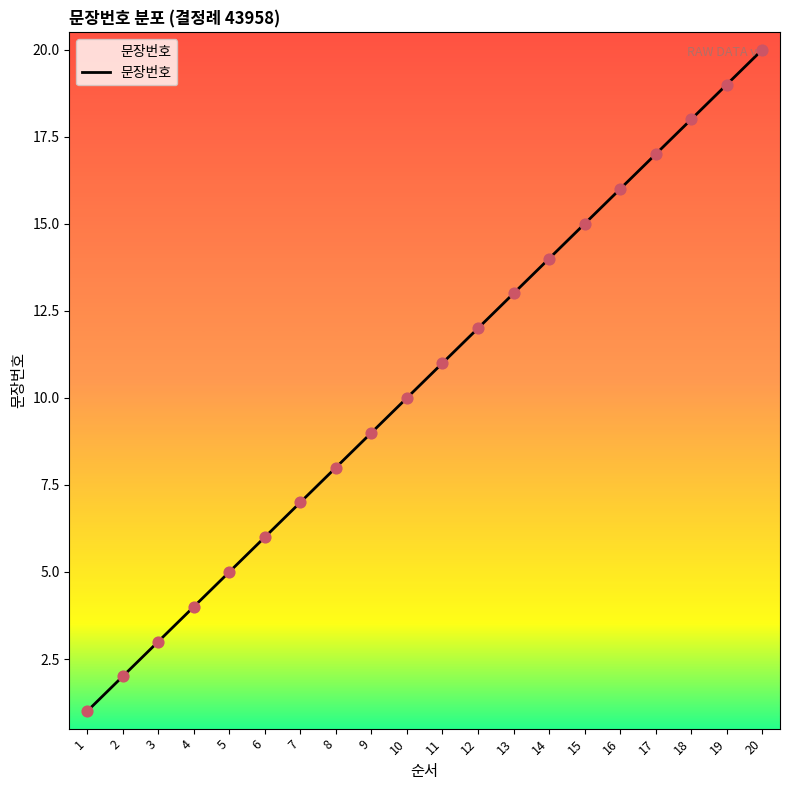

Approximately how many times larger is the value at 2 compared to 18?

0.1